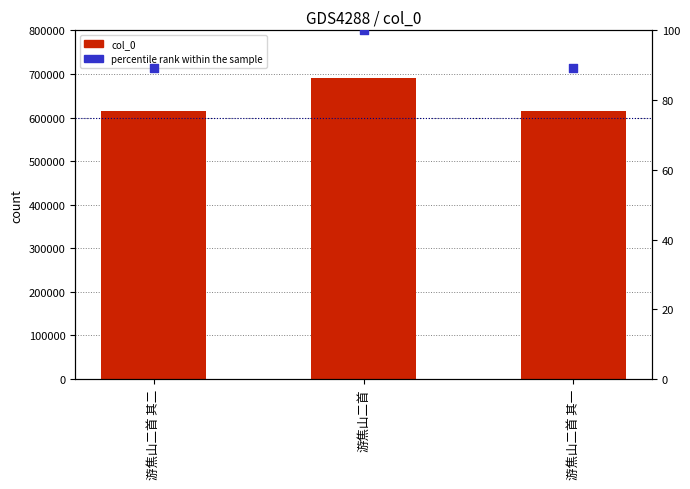

What is the total value across all series at 游焦山二首 其二?

616034.1